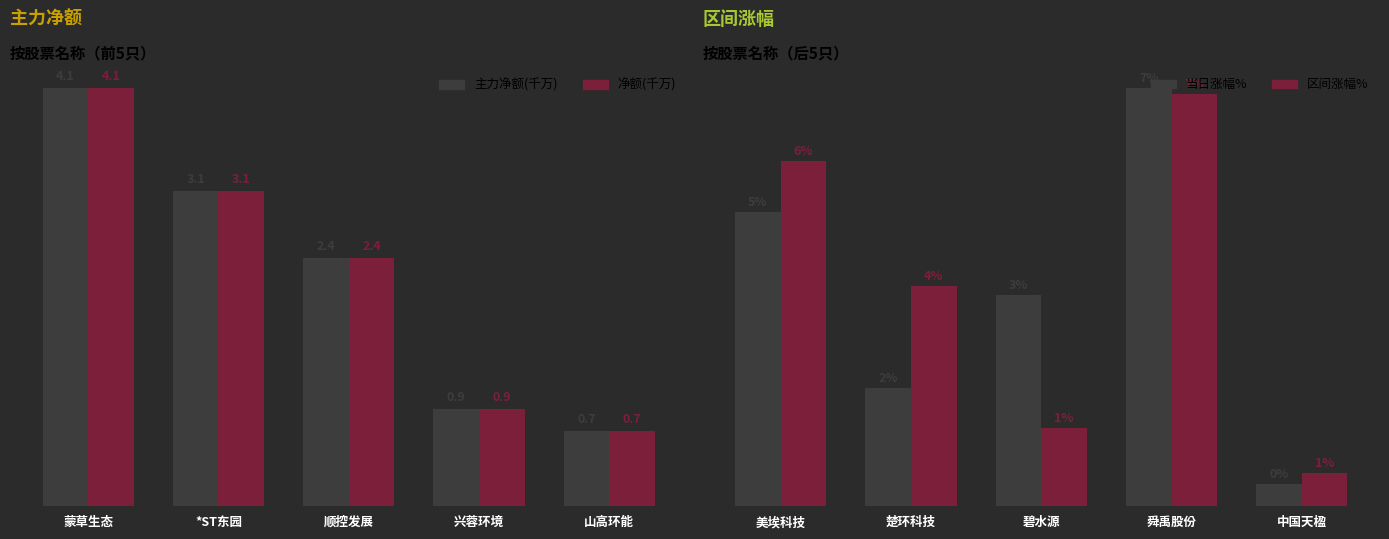

Does the chart contain stacked bars?

No